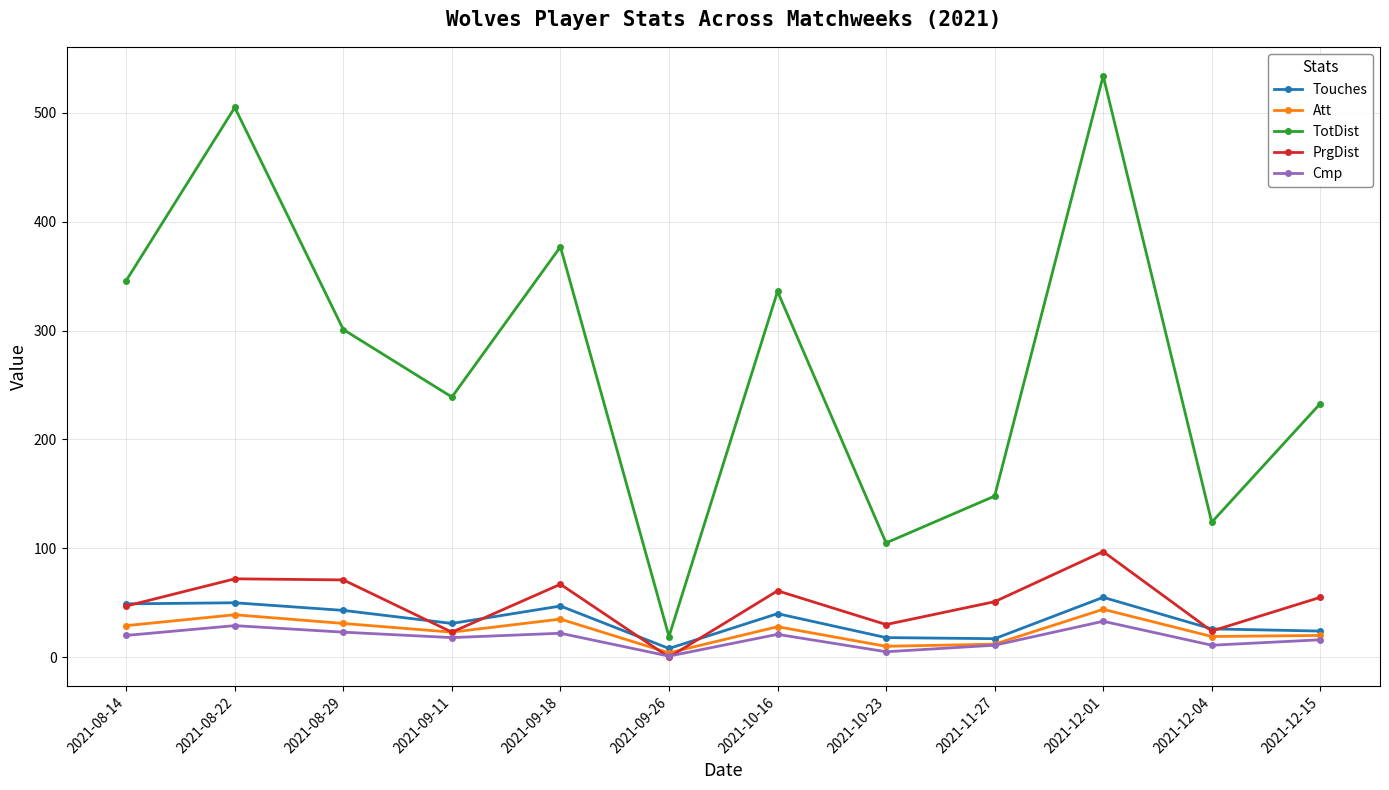

What is the difference between the second highest and second lowest values in the Touches series?

33